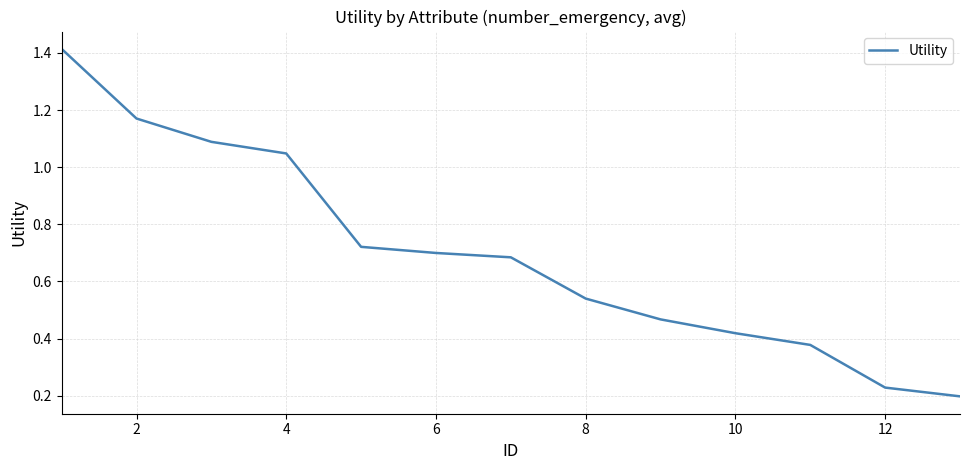

Does the chart have visible grid lines?

Yes